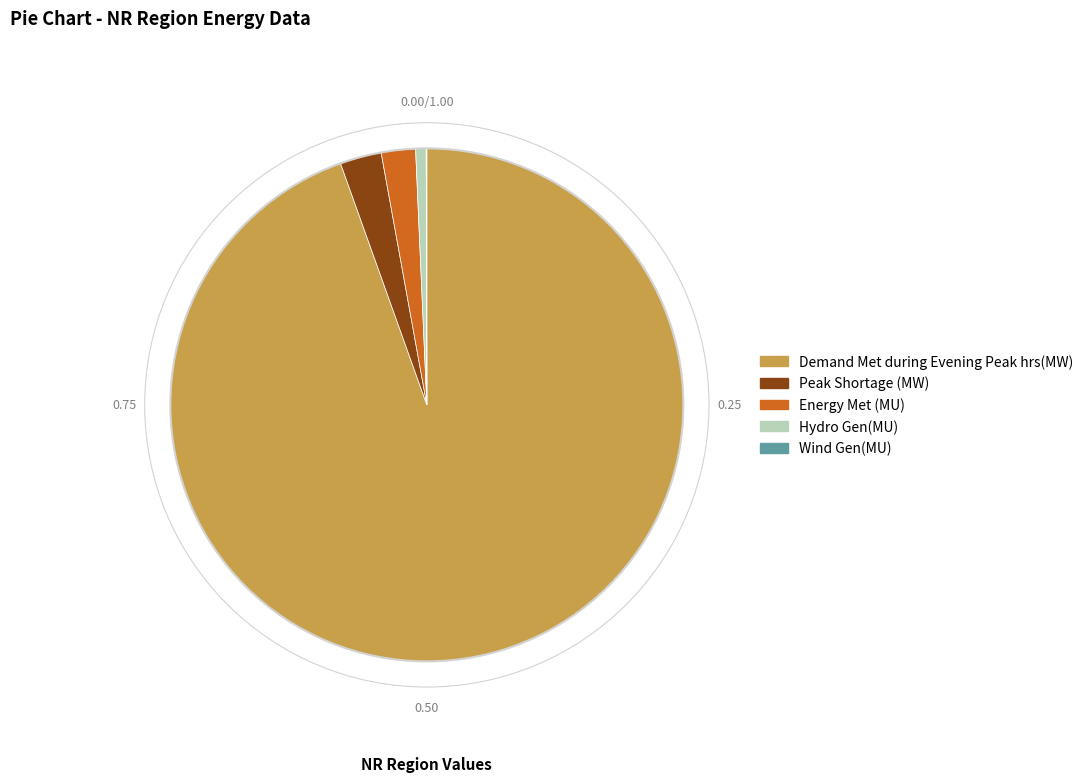

Which has a higher value, Demand Met during Evening Peak hrs(MW) or Hydro Gen(MU)?

Demand Met during Evening Peak hrs(MW)